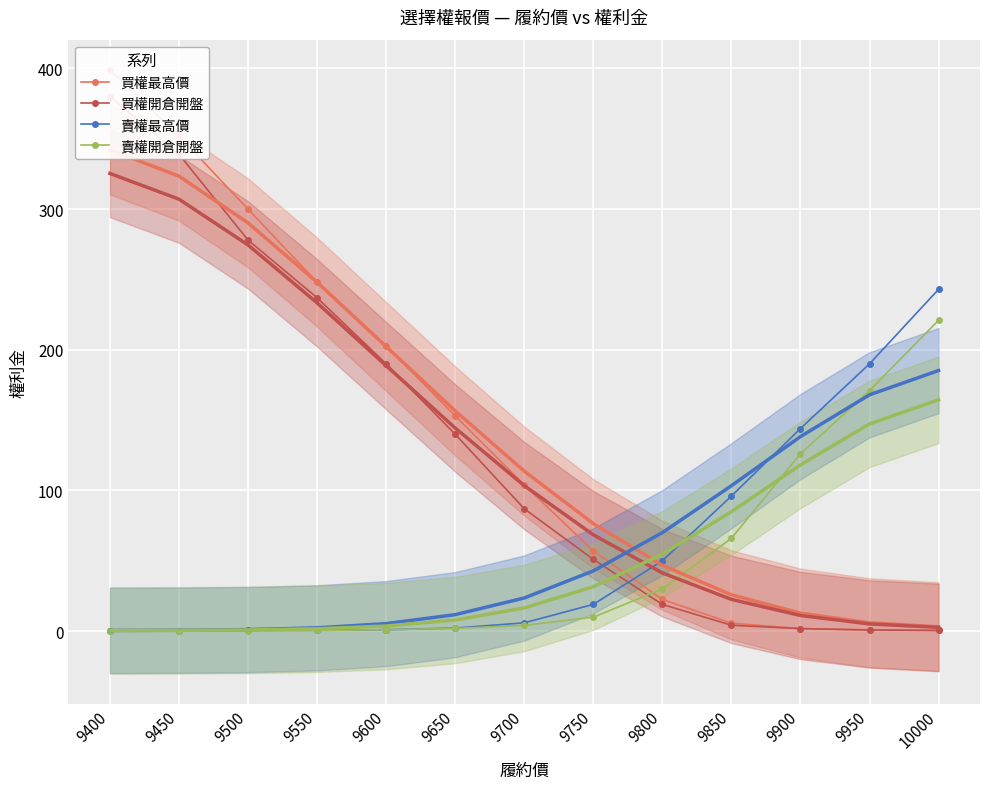

What is the average value of the 買權開倉開盤 series?

132.9